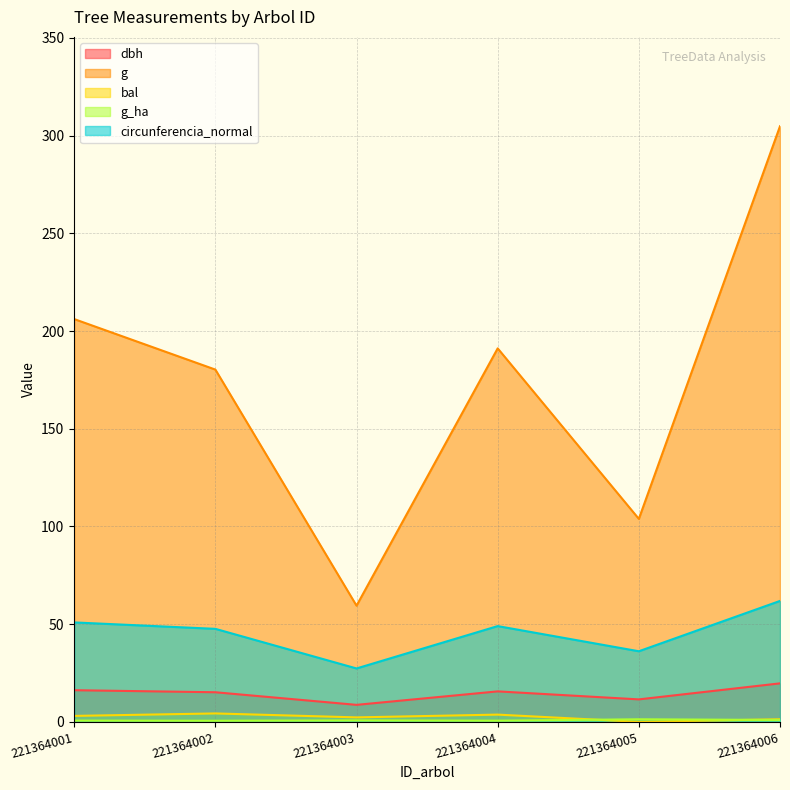

What is the average value of the dbh series?

14.5